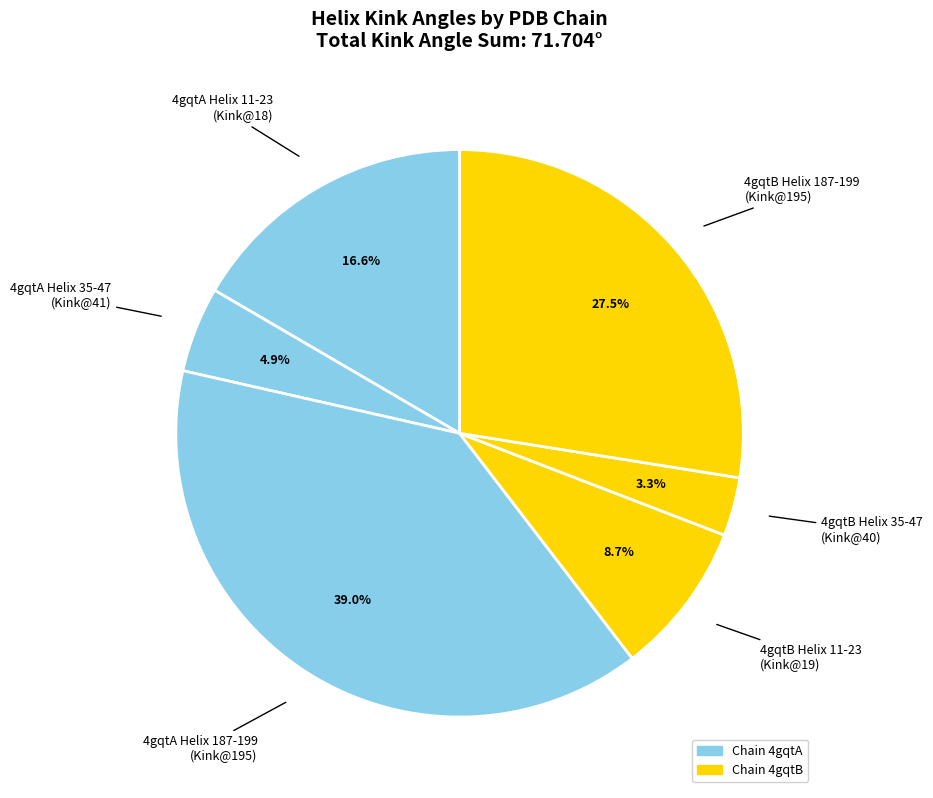

Rank the categories by value from highest to lowest.

4gqtA Helix 187-199 (Kink@195), 4gqtB Helix 187-199 (Kink@195), 4gqtA Helix 11-23 (Kink@18), 4gqtB Helix 11-23 (Kink@19), 4gqtA Helix 35-47 (Kink@41), 4gqtB Helix 35-47 (Kink@40)